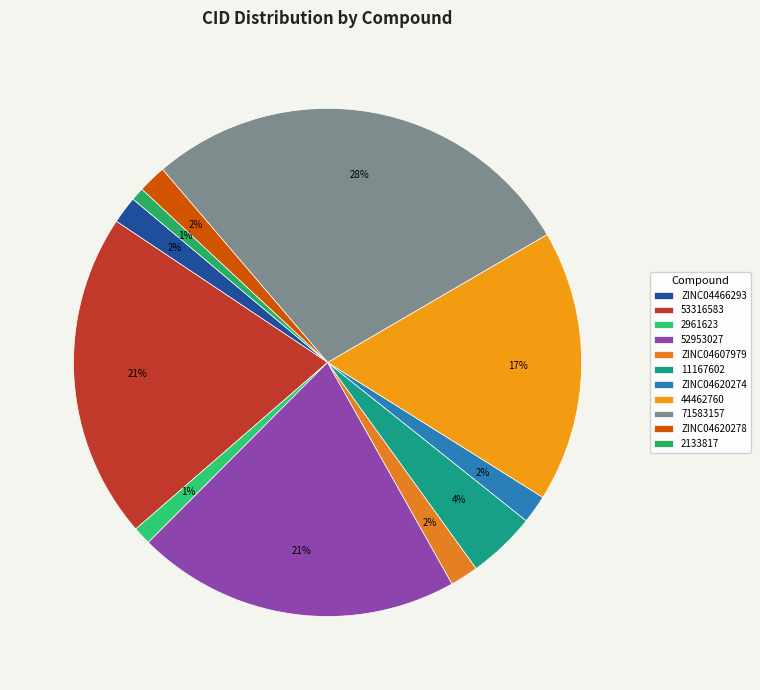

Is ZINC04607979 the majority of the pie?

No